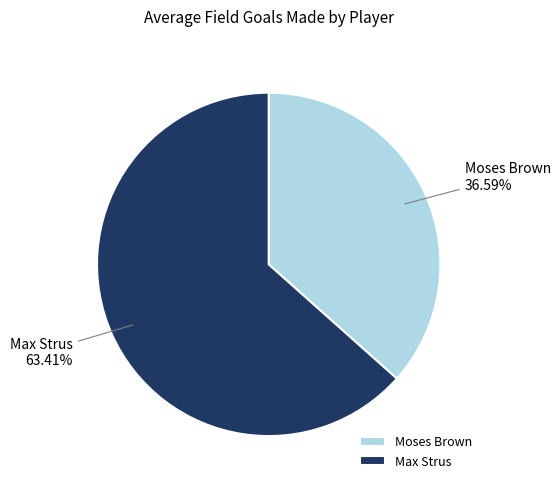

What is the smallest slice in the pie chart?

Moses Brown